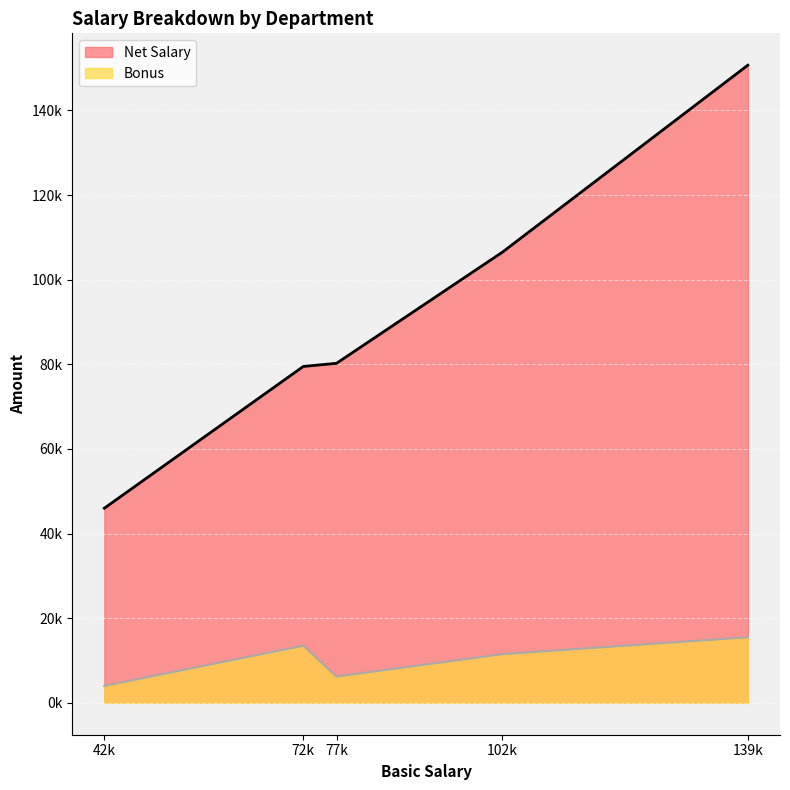

What are all the series names shown in the legend?

Net Salary, Bonus